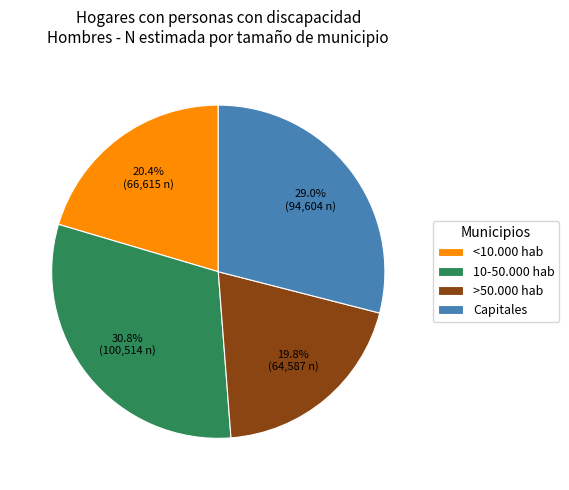

Is the sum of <10.000 hab and Capitales greater than half?

No